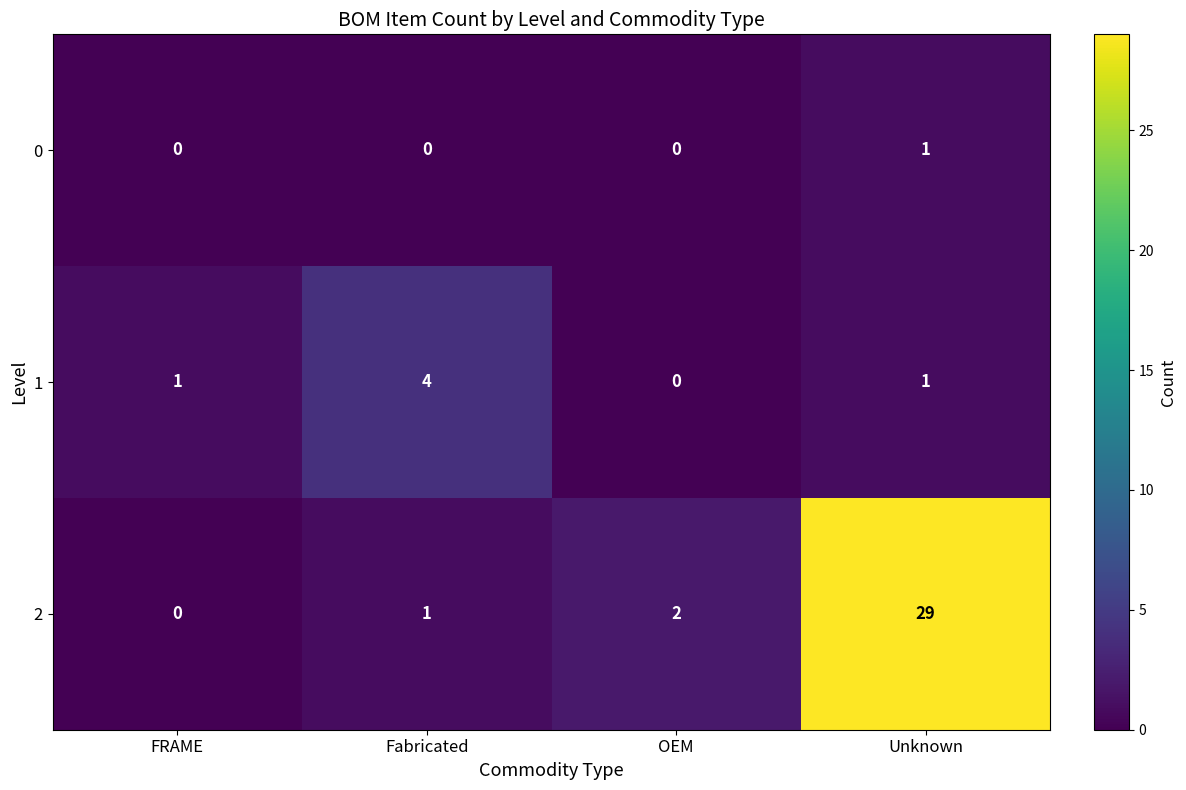

Reading left to right, extract all data points from this chart.

0: FRAME=0	Fabricated=0	OEM=0	Unknown=1
1: FRAME=1	Fabricated=4	OEM=0	Unknown=1
2: FRAME=0	Fabricated=1	OEM=2	Unknown=29